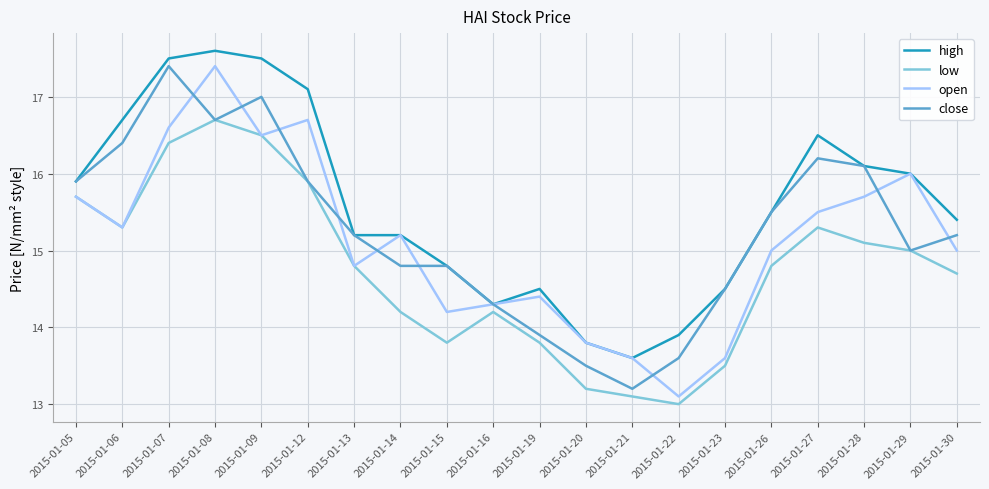

What is the greatest value displayed?

17.6